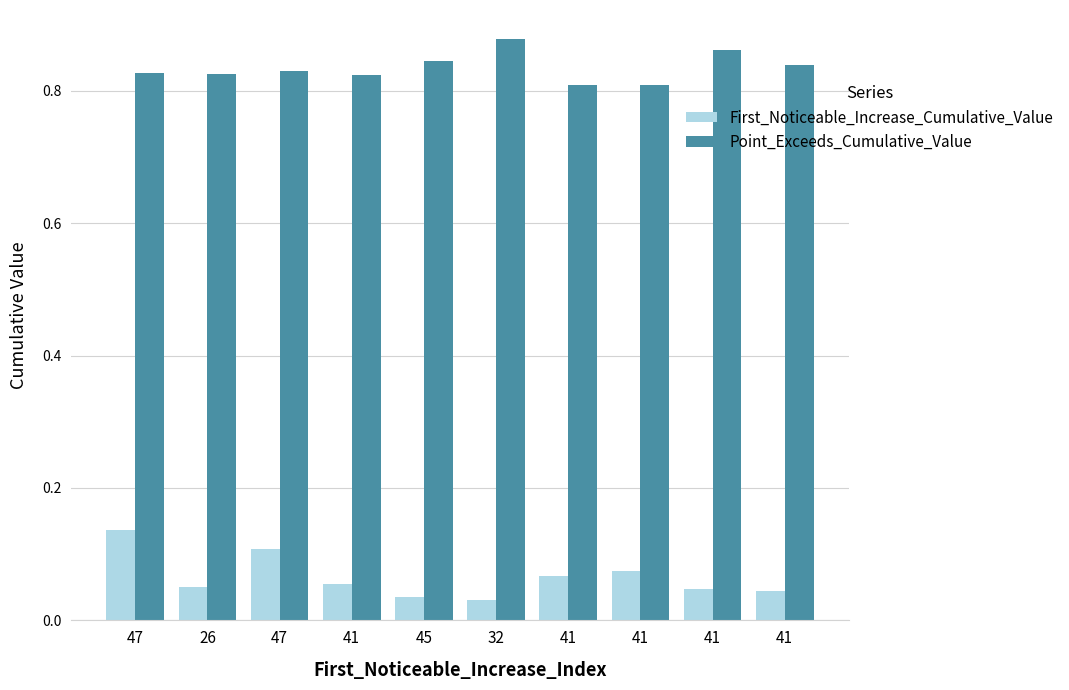

The value of First_Noticeable_Increase_Cumulative_Value at 41 is 0.1. True or false?

False